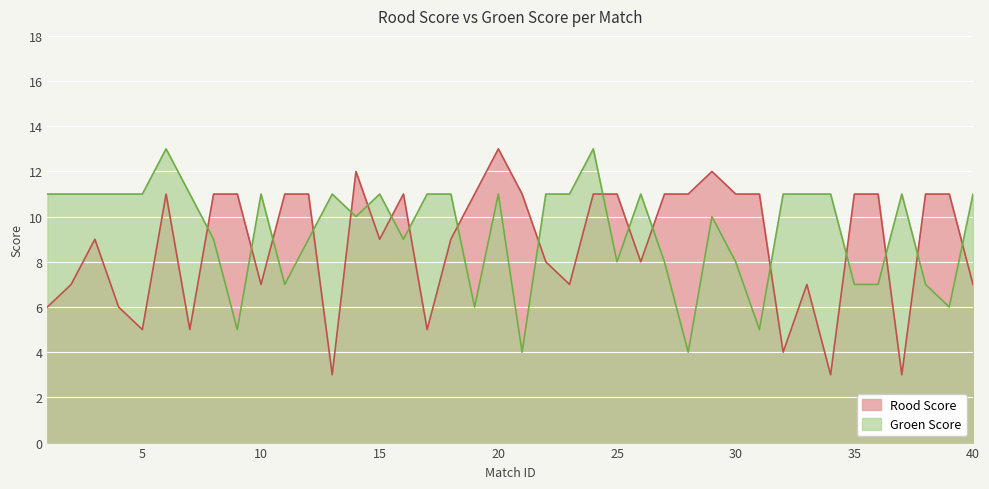

At 31, list the series in order from smallest to largest.

Groen Score, Rood Score